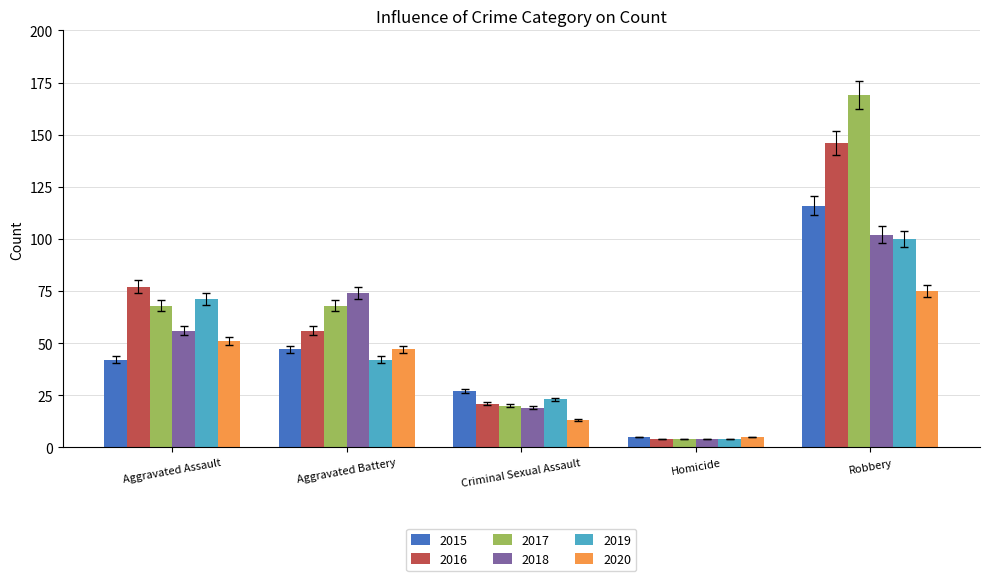

The value of 2017 at Criminal Sexual Assault is 20. True or false?

True